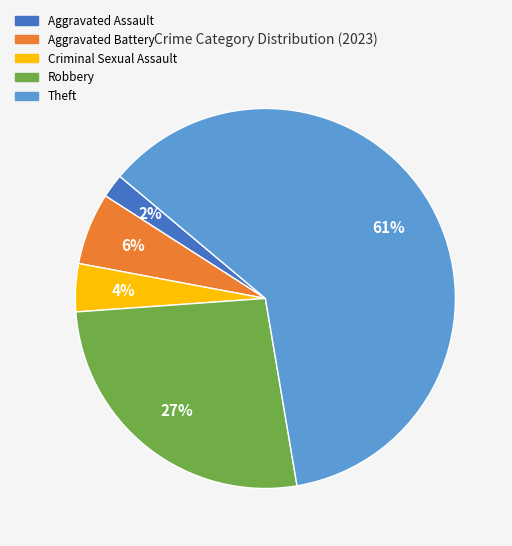

The Criminal Sexual Assault slice represents 4% of the pie. True or false?

True